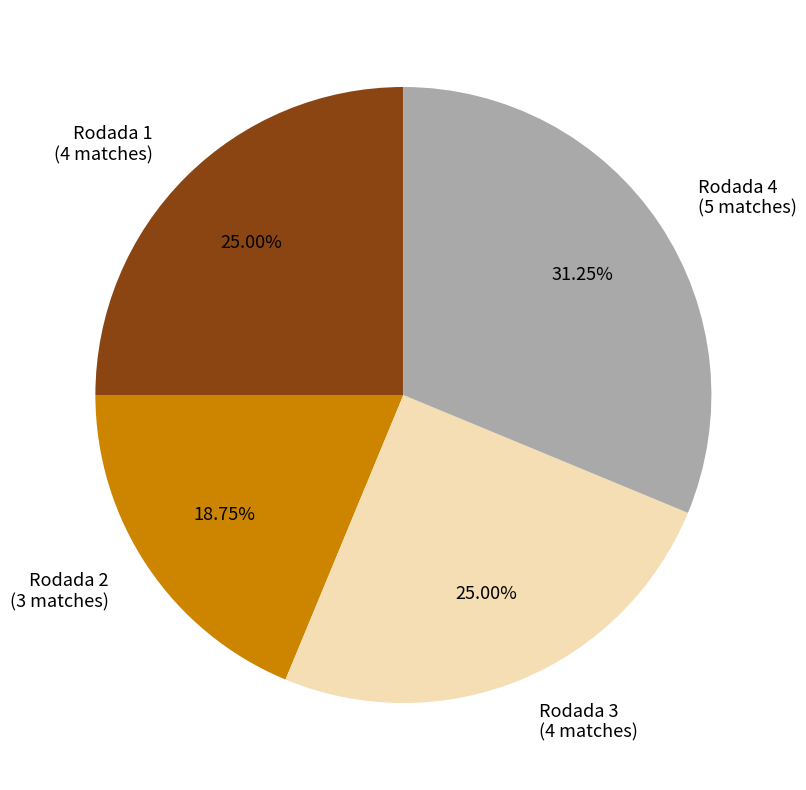

What percentage is the Rodada 4 slice, to the nearest percent?

31%